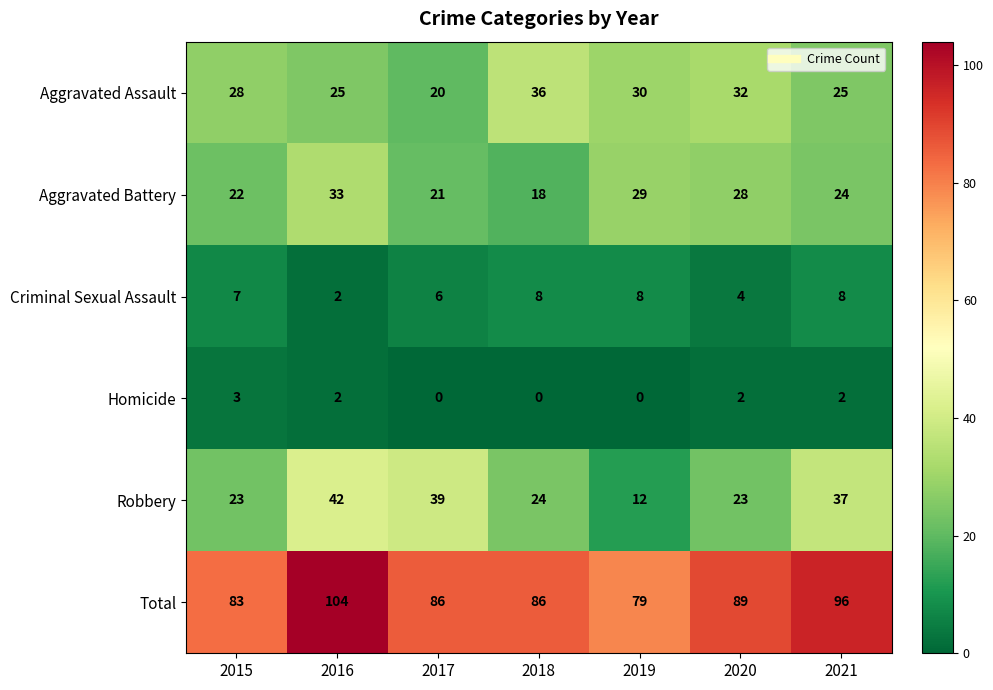

Rank the series at 2020 from highest to lowest value.

Total, Aggravated Assault, Aggravated Battery, Robbery, Criminal Sexual Assault, Homicide